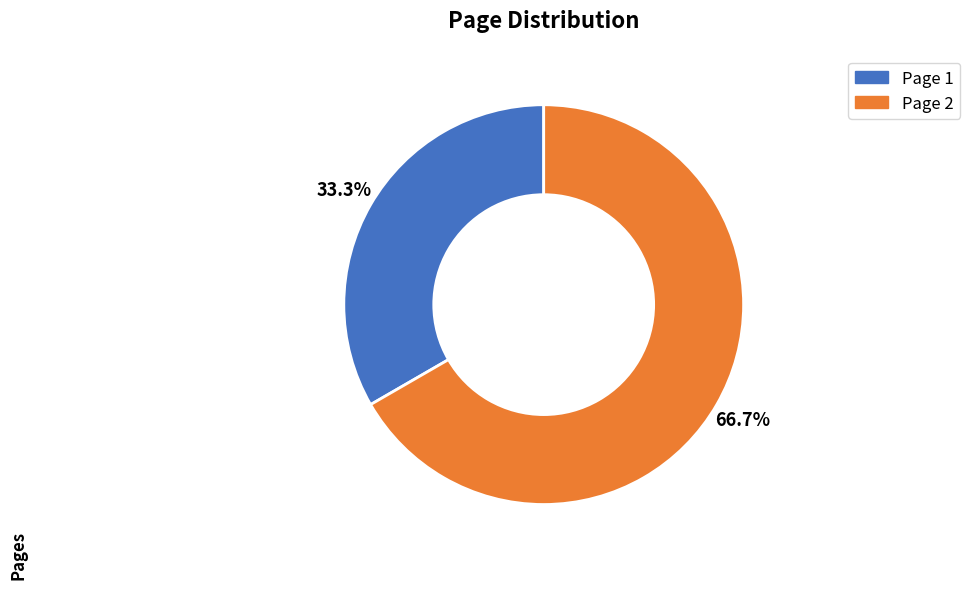

Rank the categories by value from highest to lowest.

Page 2, Page 1